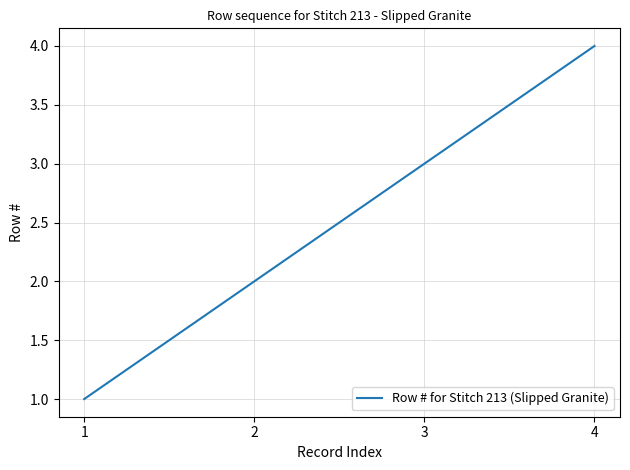

Which label corresponds to the smallest value in the chart?

1